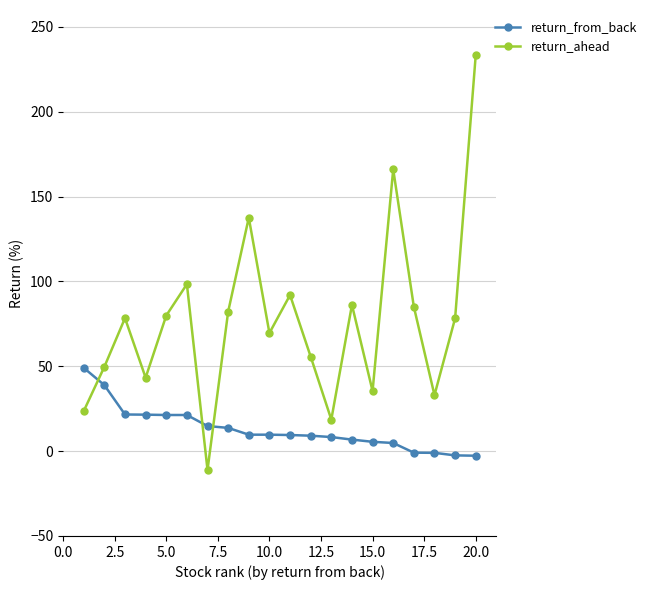

What is the maximum value for return_from_back?

49.1